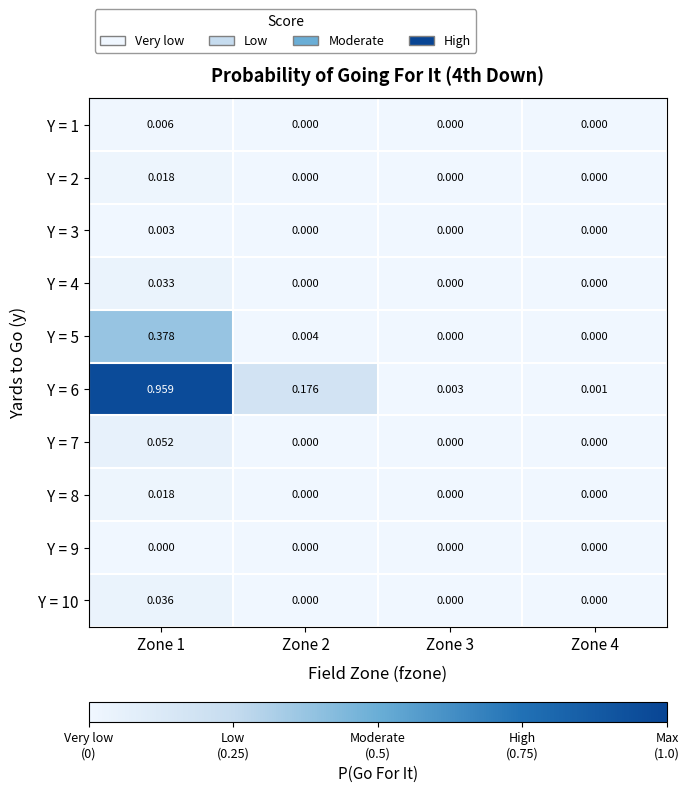

How many series are shown in this chart?

10